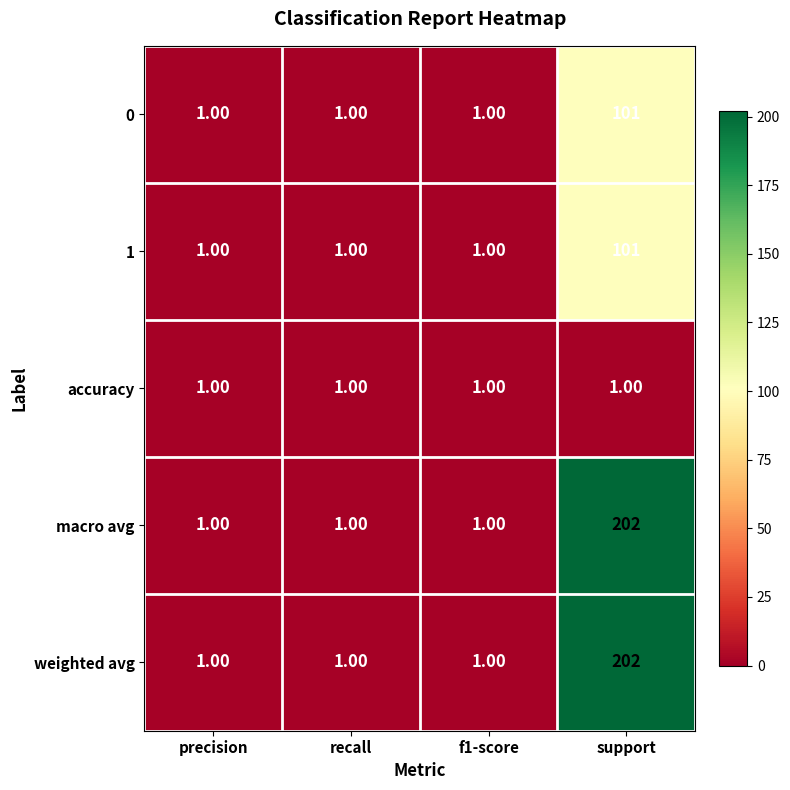

At which category does the chart reach its peak across all series?

support